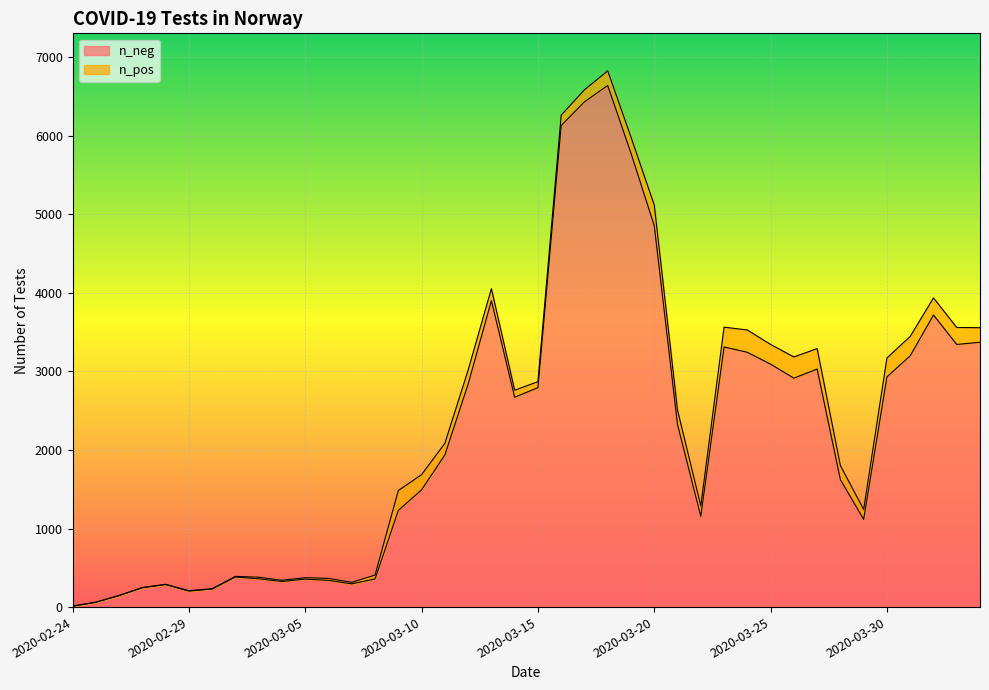

List the labels in order of value, largest first.

2020-03-18, 2020-03-17, 2020-03-16, 2020-03-19, 2020-03-20, 2020-03-13, 2020-04-01, 2020-04-03, 2020-04-02, 2020-03-23, 2020-03-24, 2020-03-31, 2020-03-25, 2020-03-27, 2020-03-30, 2020-03-26, 2020-03-12, 2020-03-15, 2020-03-14, 2020-03-21, 2020-03-11, 2020-03-28, 2020-03-10, 2020-03-09, 2020-03-22, 2020-03-29, 2020-03-02, 2020-03-03, 2020-03-08, 2020-03-05, 2020-03-06, 2020-03-04, 2020-03-07, 2020-02-28, 2020-02-27, 2020-03-01, 2020-02-29, 2020-02-26, 2020-02-25, 2020-02-24